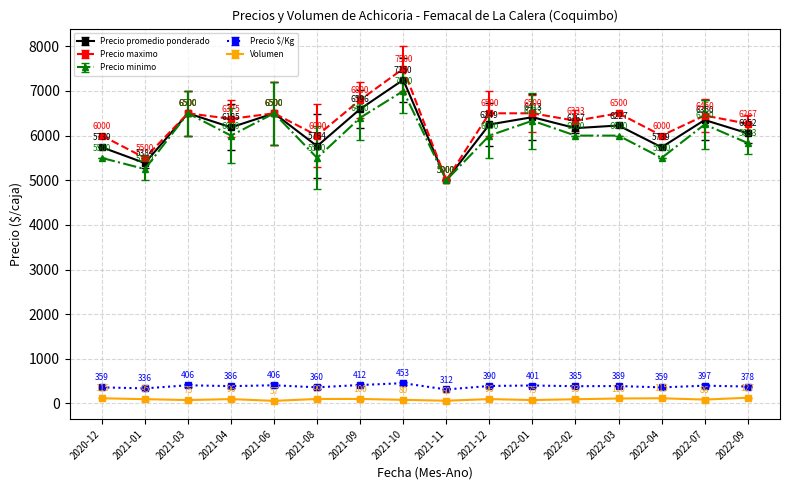

Is the value of Precio $/Kg at 2021-10 greater than the value of Volumen at 2022-02?

Yes